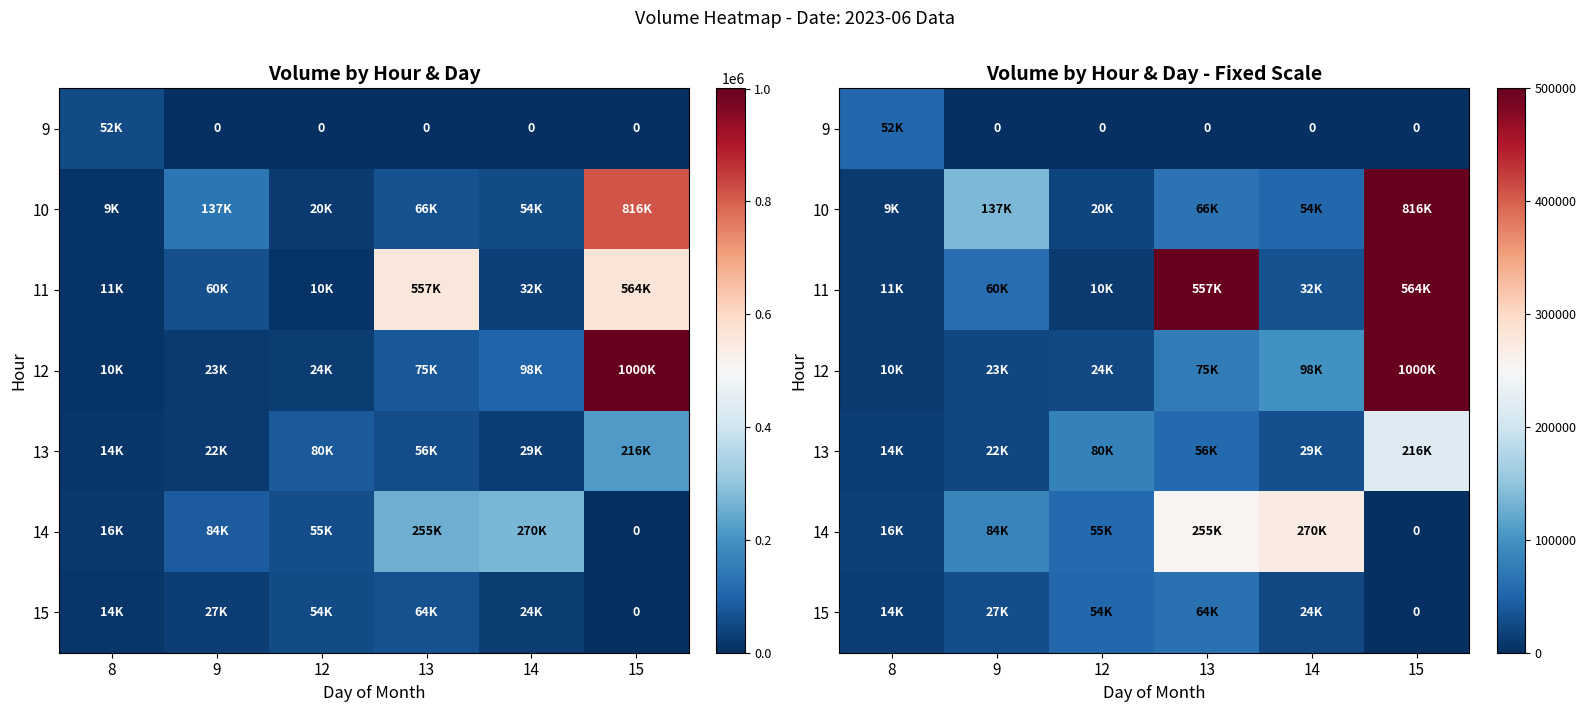

True or false: 15 has a value of 24717 at 14.

True